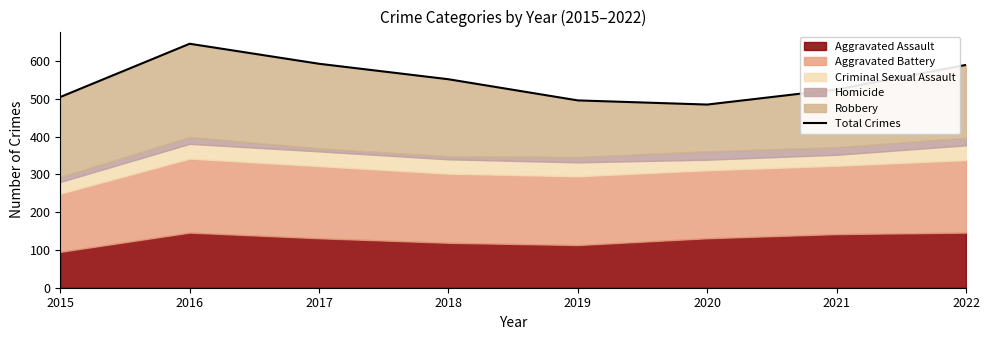

What is the minimum value shown in the chart?

485